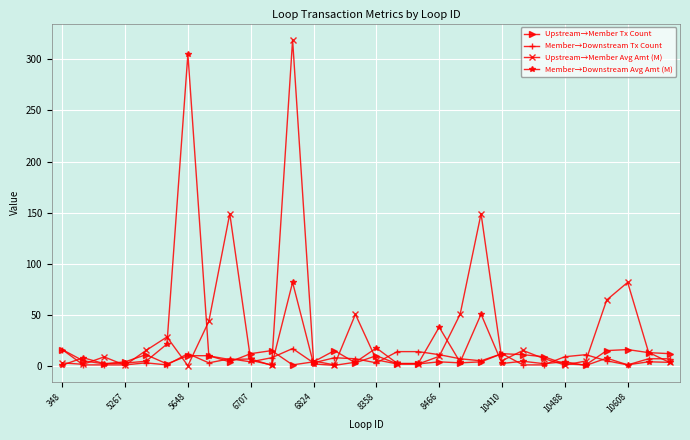

Which series has the largest total across all categories?

Upstream→Member Avg Amt (M)